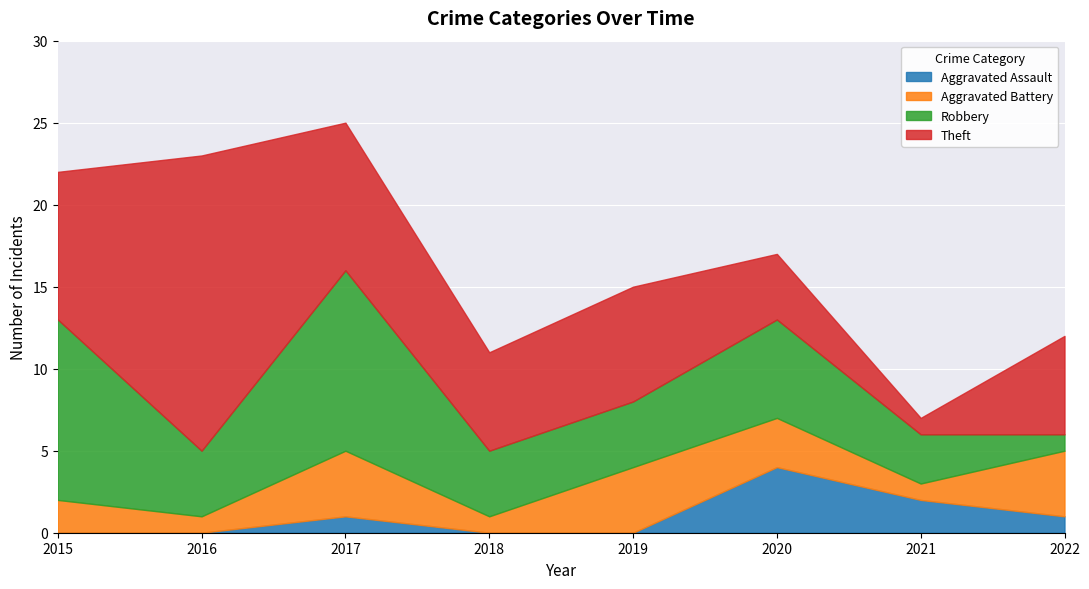

True or false: Theft and Aggravated Battery cross at least once.

False